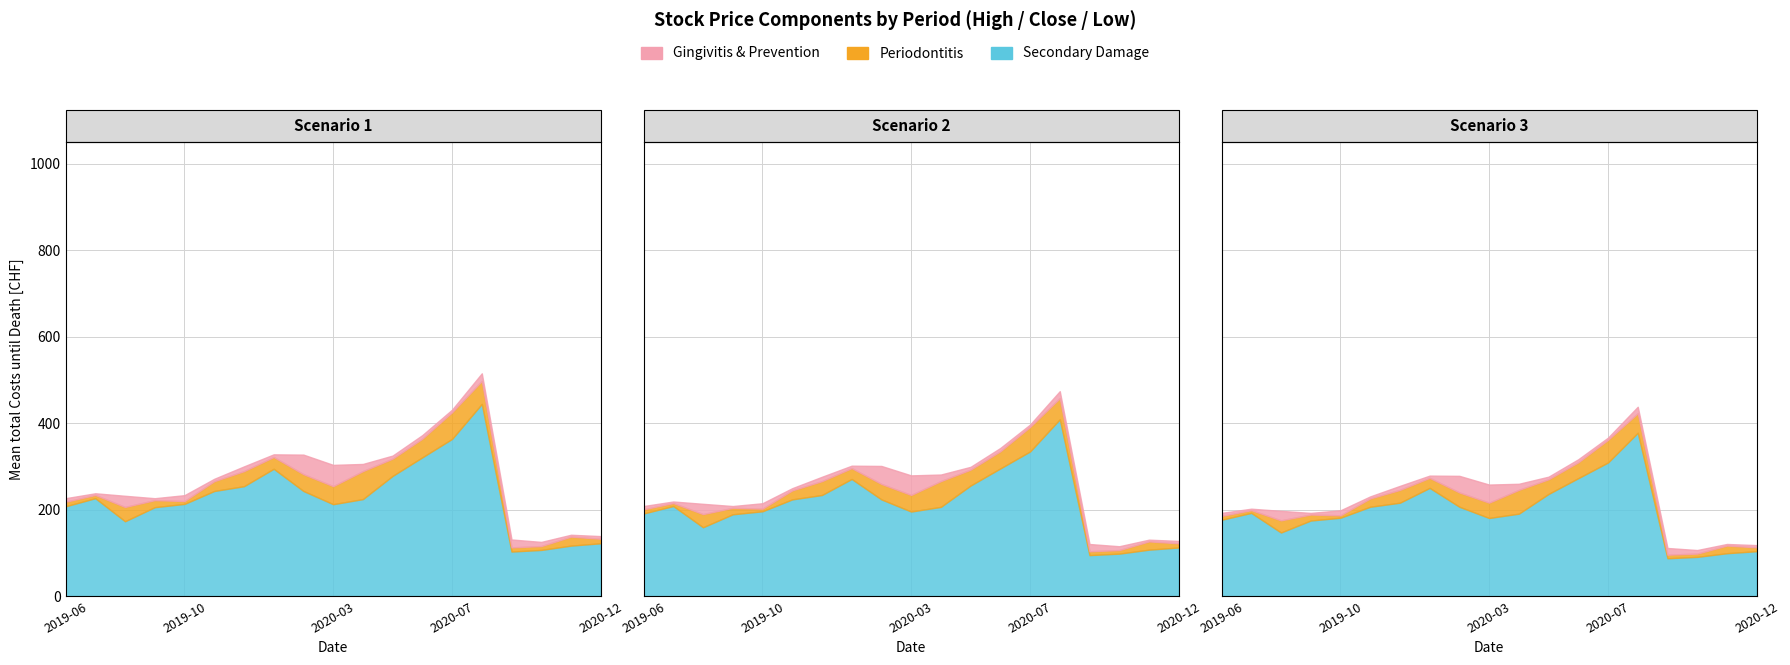

Where does the Close series first go above 254?

5